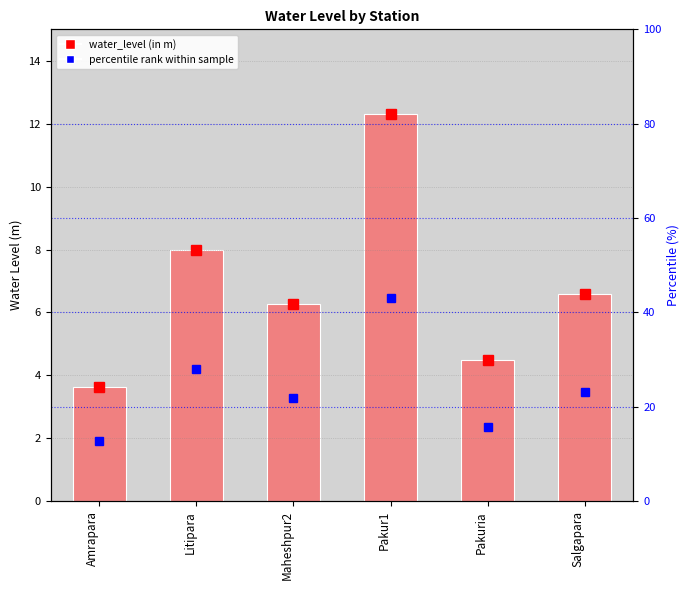

List the labels in order of value, smallest first.

Amrapara, Pakuria, Maheshpur2, Salgapara, Litipara, Pakur1